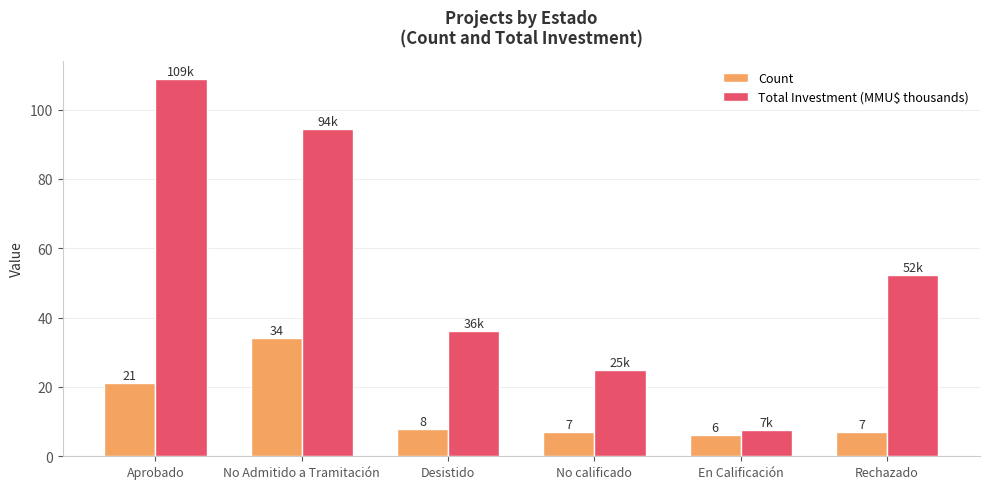

How many data points in Total Investment (MMU$ thousands) are above 52?

3